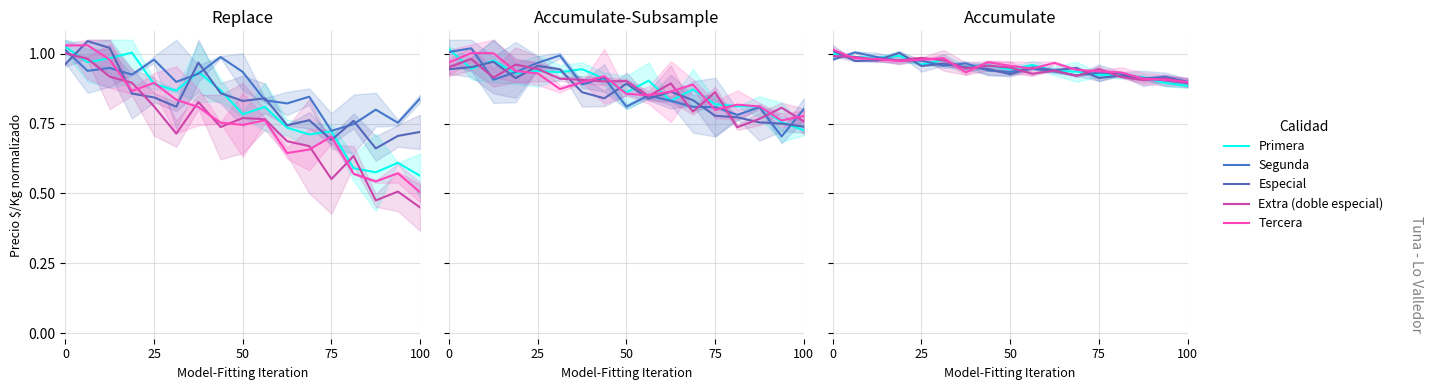

What are all the series names shown in the legend?

Primera, Segunda, Especial, Extra (doble especial), Tercera